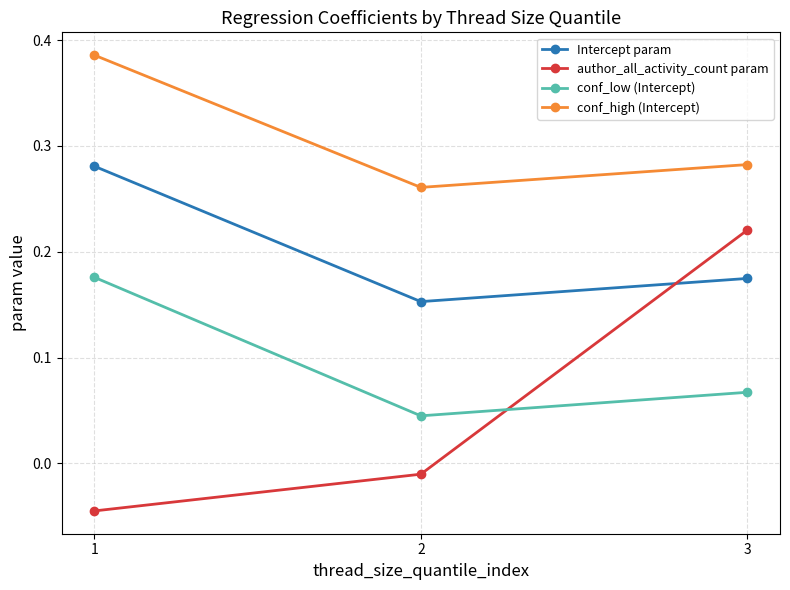

What is the sum of the conf_high (Intercept) values at 1 and 2?

0.6